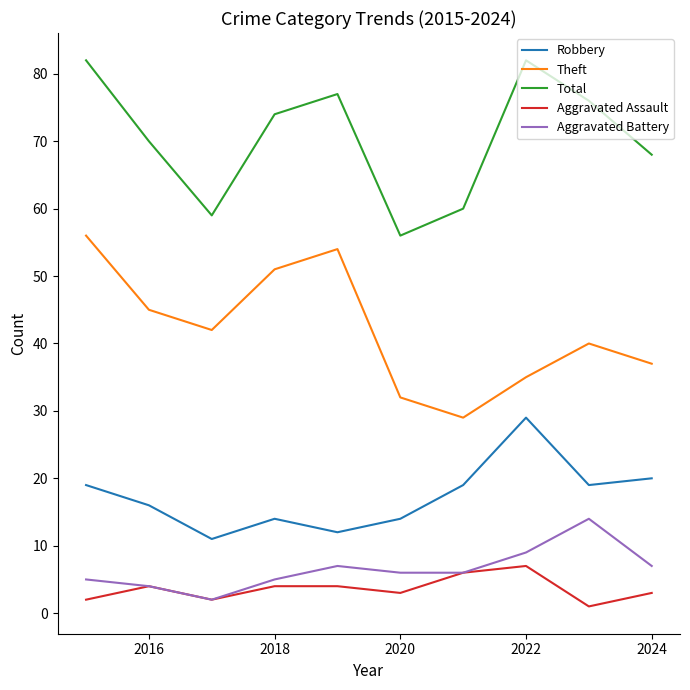

What is the difference between the second highest and second lowest values in the Total series?

23